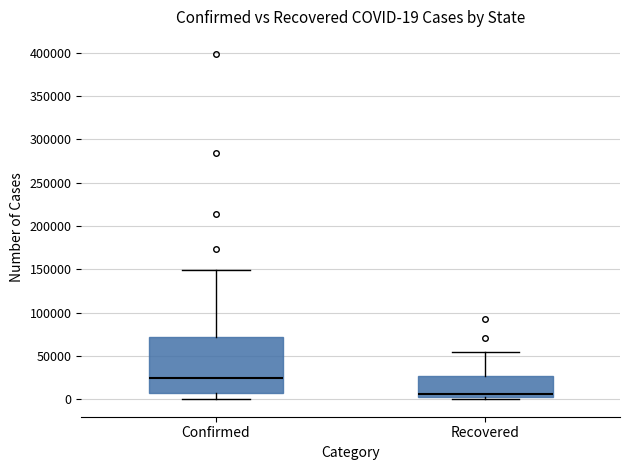

Comparing the boxes themselves (not the whiskers), which one is the tallest?

Confirmed